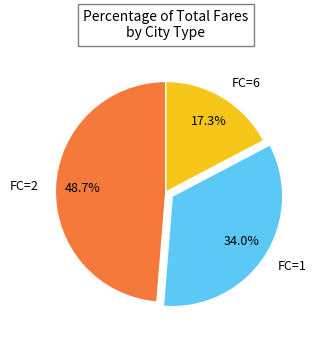

Which slice is the smallest?

FC=6